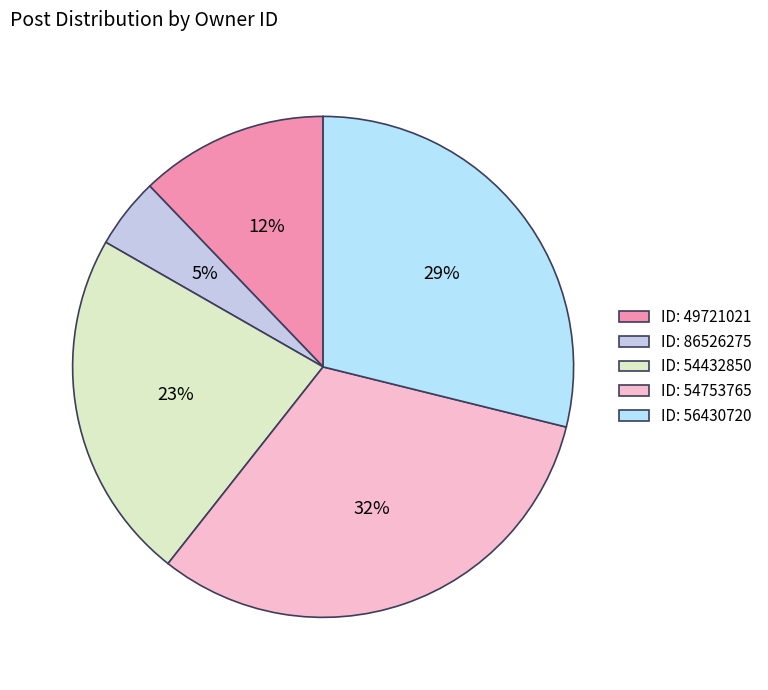

Rank the categories by value from highest to lowest.

ID: 54753765, ID: 56430720, ID: 54432850, ID: 49721021, ID: 86526275